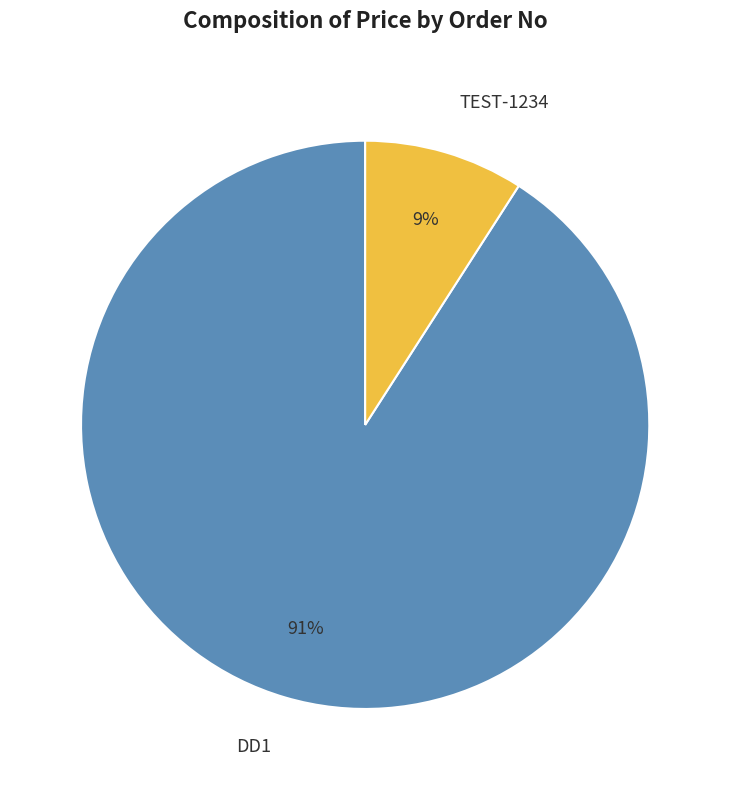

The DD1 slice represents 91% of the pie. True or false?

True